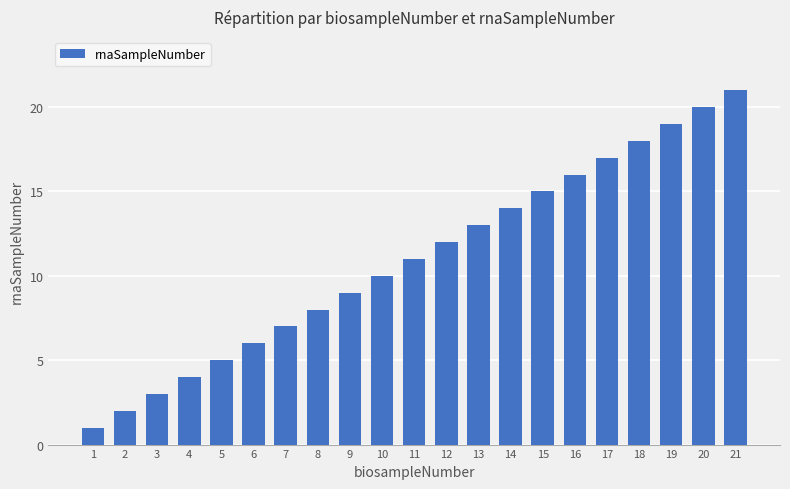

What is the difference between the second highest and second lowest values?

18